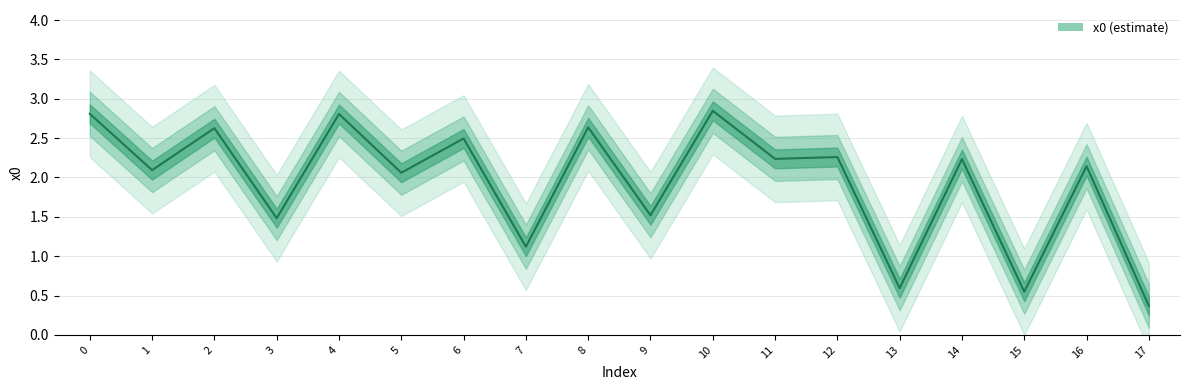

List the labels in order of value, largest first.

10, 0, 4, 8, 2, 6, 12, 11, 14, 16, 1, 5, 9, 3, 7, 13, 15, 17